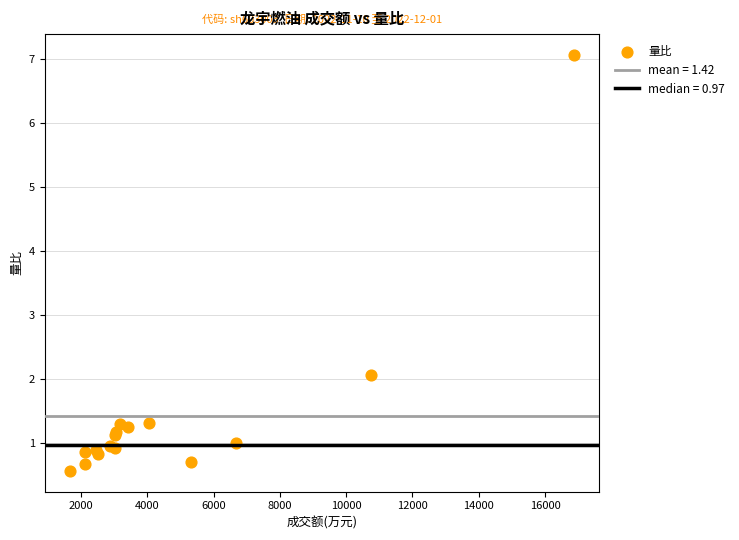

What Y value in the scatter plot is closest to 3?

2.1